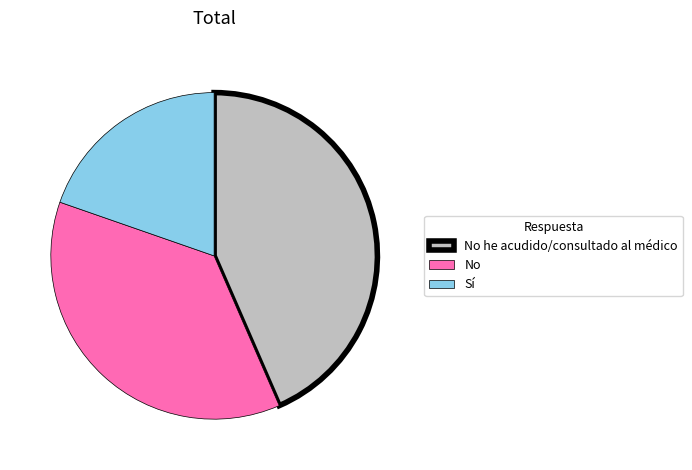

Is there a majority slice in this chart?

No